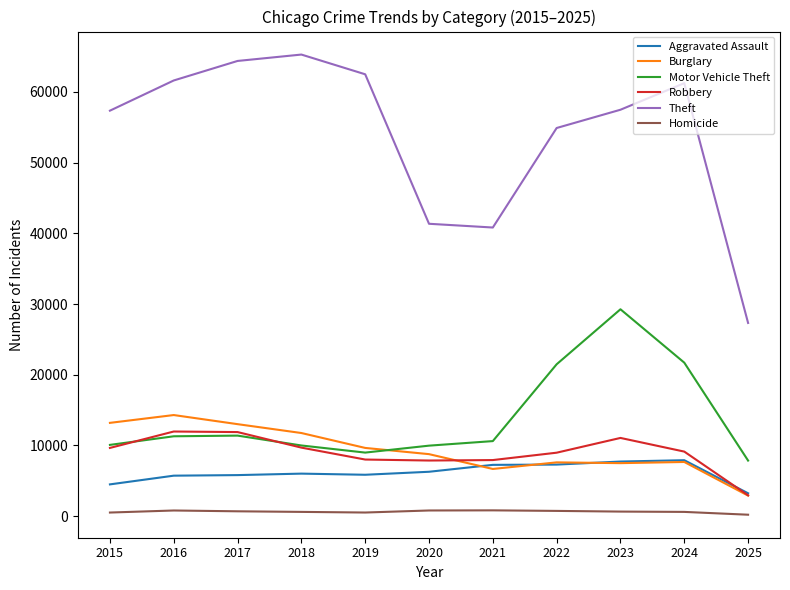

What is the total value across all series at 2023?

113619